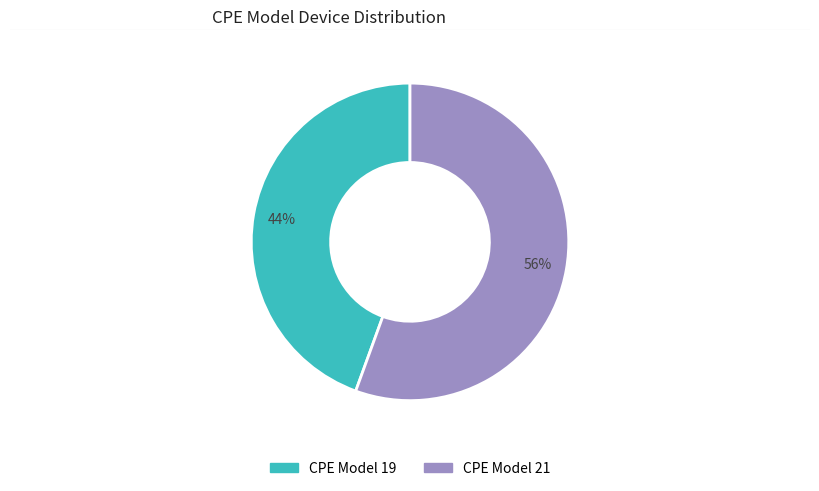

Count the number of slices in the pie.

2